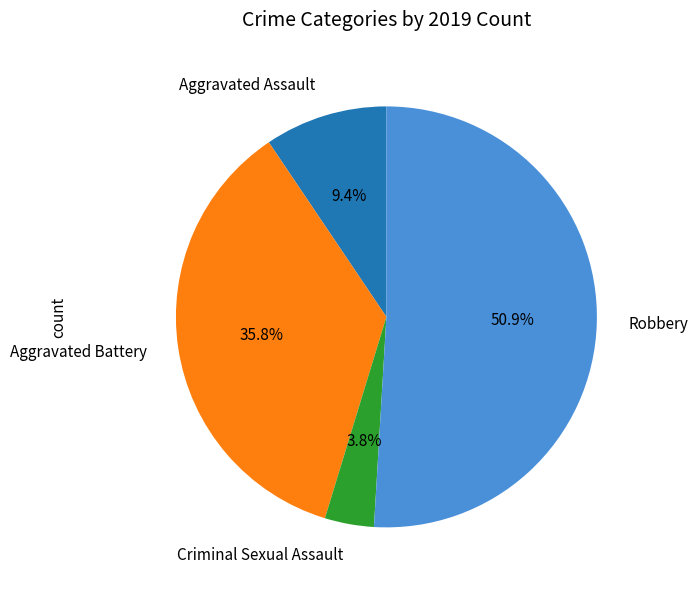

Which category accounts for the majority?

Robbery